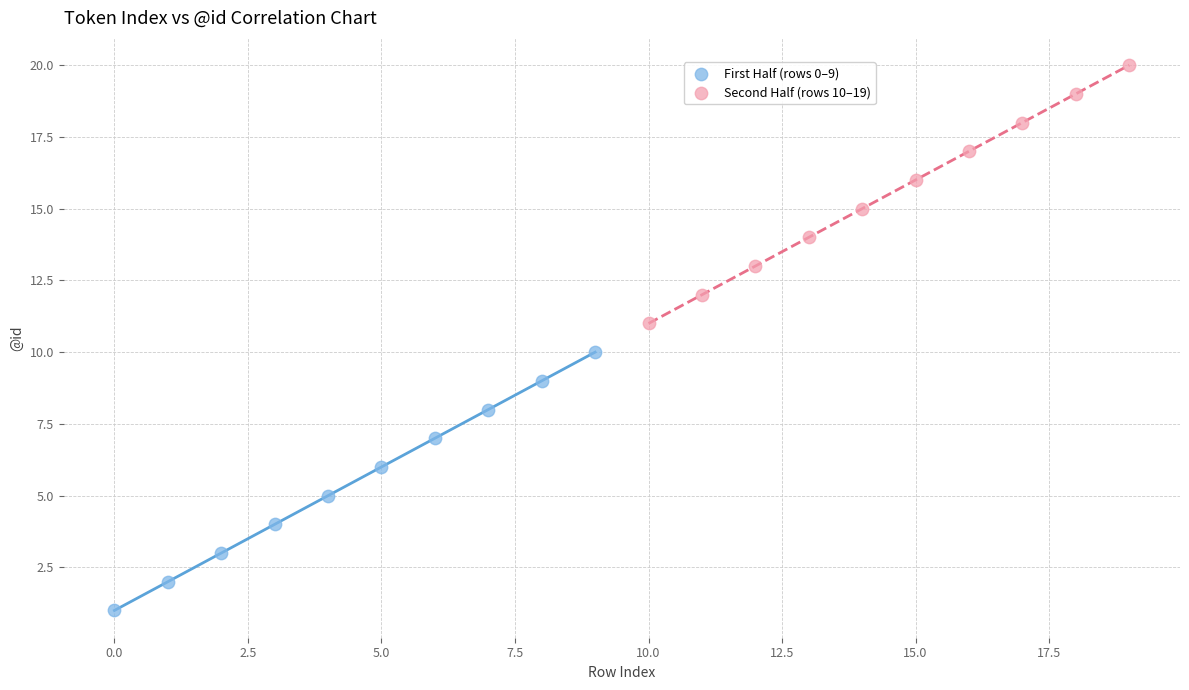

Which series contains the highest Y value?

Second Half (rows 10–19)